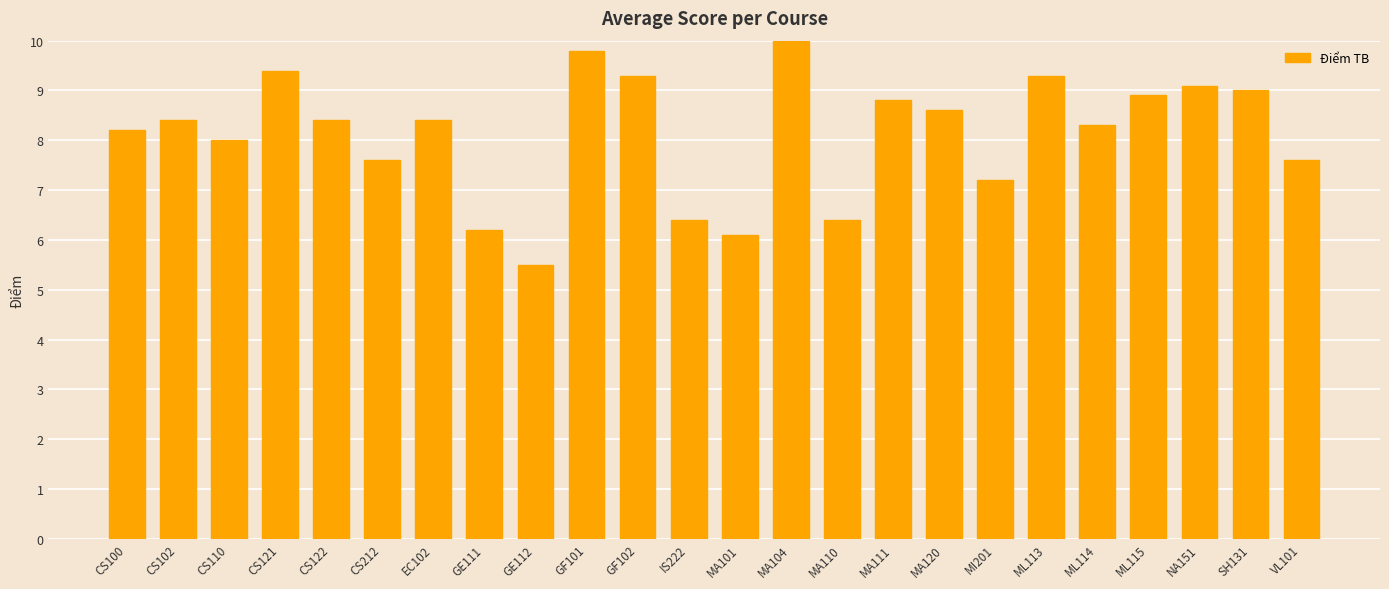

The chart shows a value of 13.7 at ML114. True or false?

False